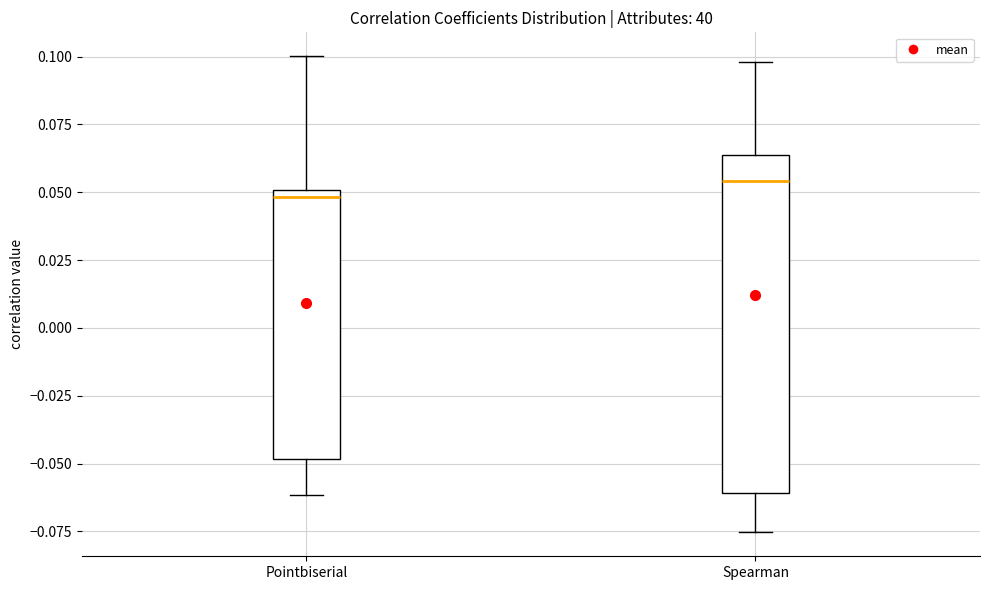

Where does the upper whisker of the box for Spearman end on the y-axis? The values are not printed on the chart, so give them approximately, as read against the axis.

0.100